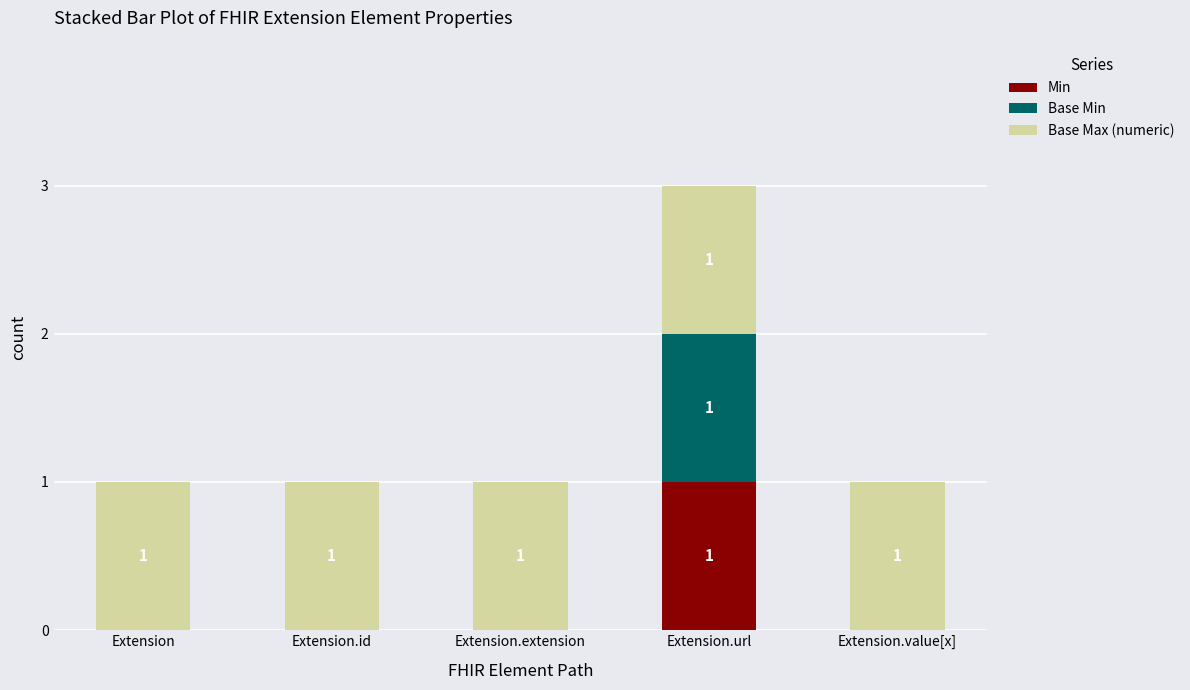

Is it true that Min equals 0 at Extension.extension?

True